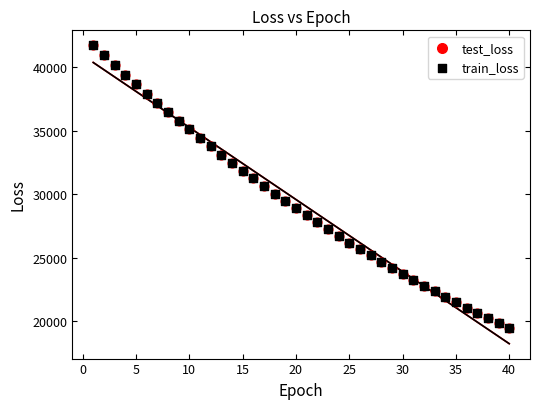

What are all the series names shown in the legend?

test_loss, train_loss